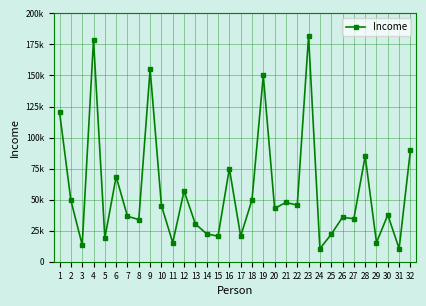

Rank the categories by value from highest to lowest.

23, 4, 9, 19, 1, 32, 28, 16, 6, 12, 18, 2, 21, 22, 10, 20, 30, 7, 26, 27, 8, 13, 14, 25, 17, 15, 5, 29, 11, 3, 31, 24